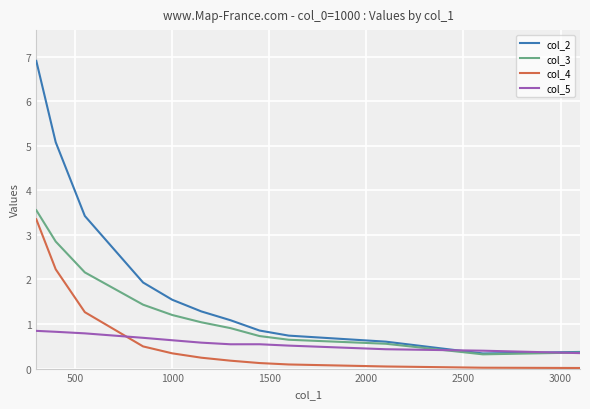

Which series has the largest range (max minus min)?

col_2